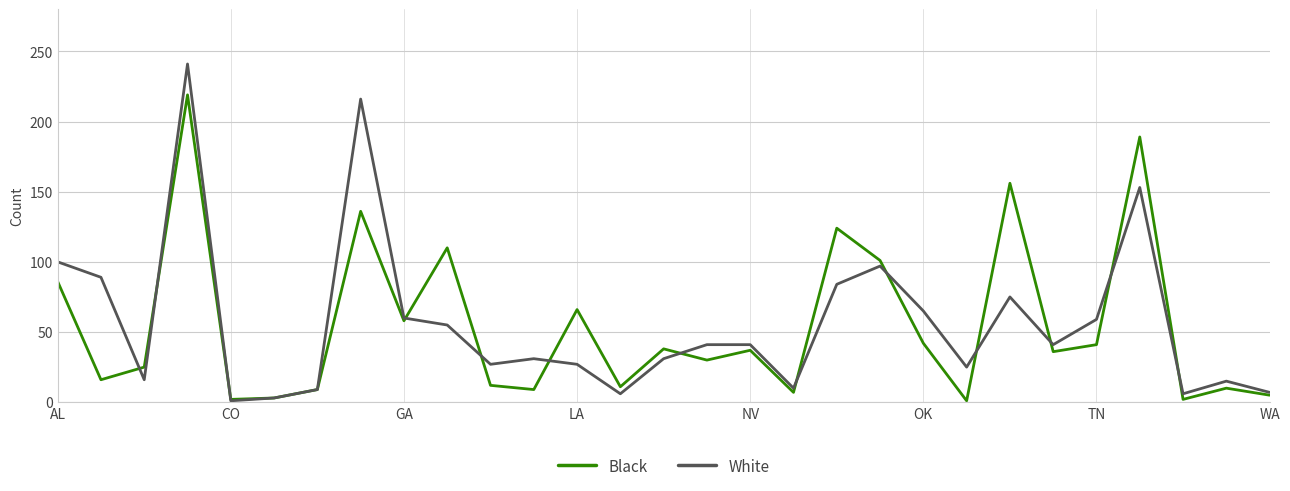

Which series has the largest range (max minus min)?

White